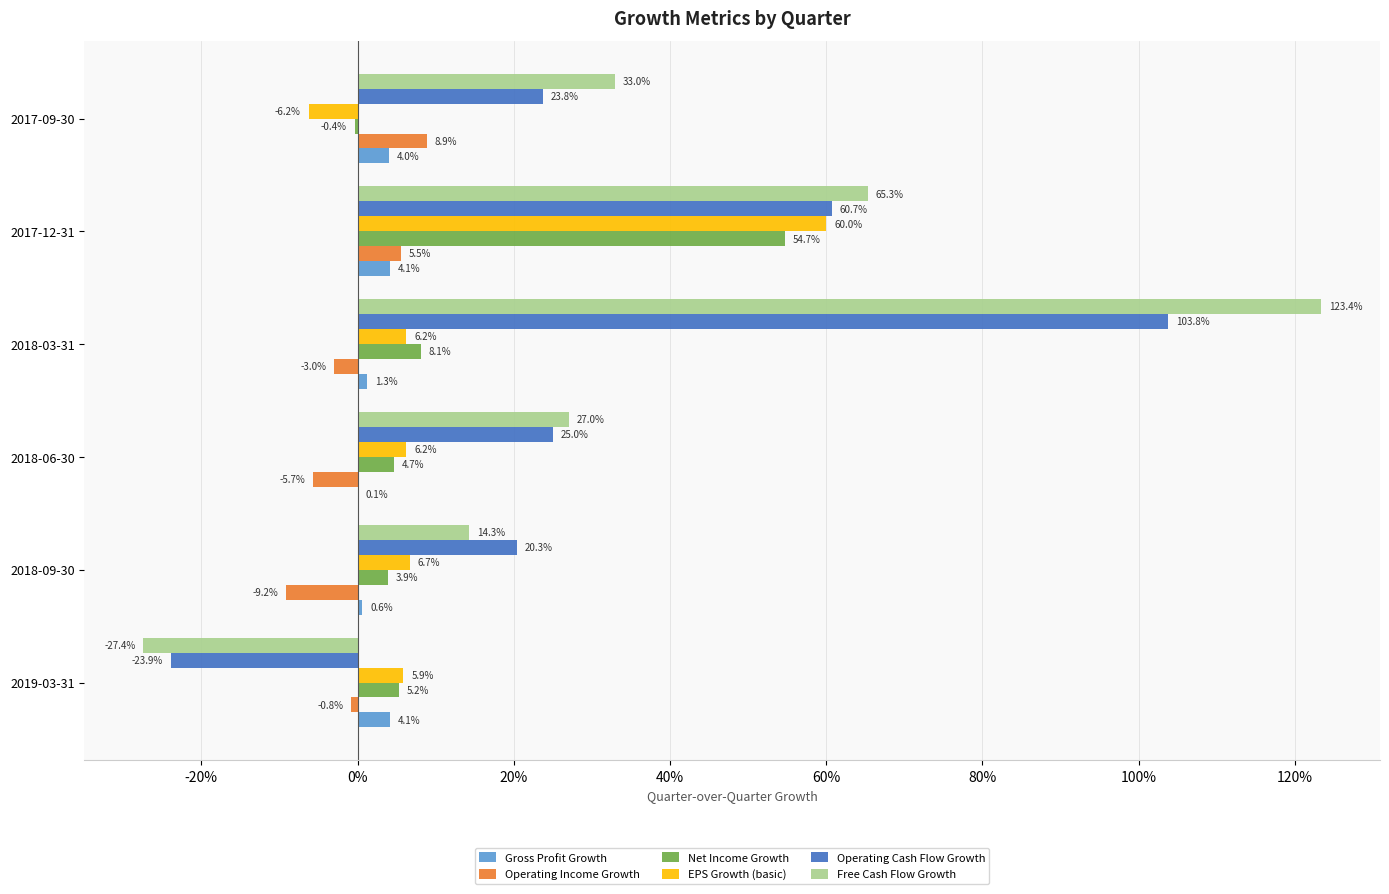

At how many categories does at least one series exceed 0?

6